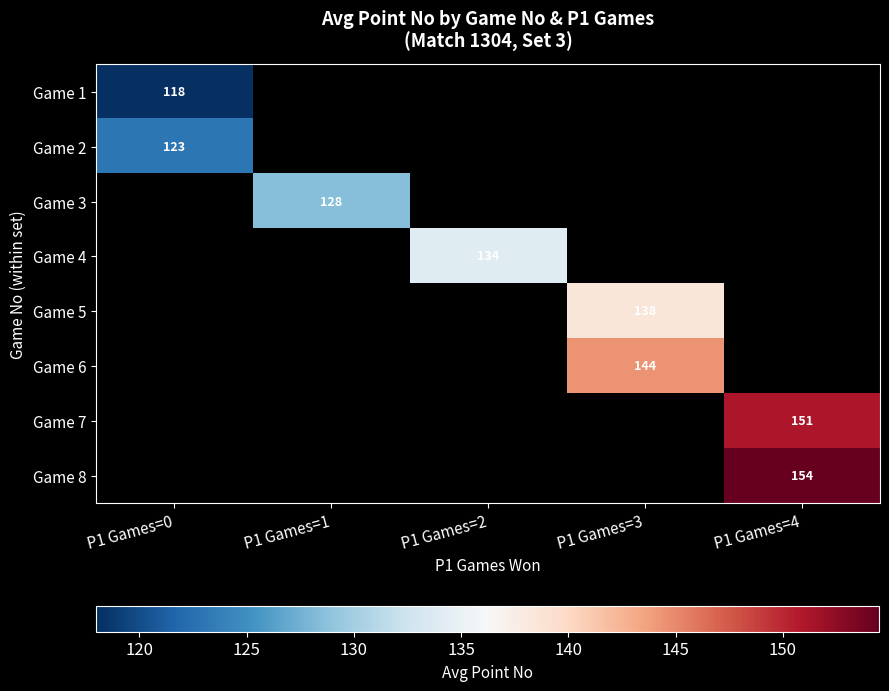

Which category has the lowest value in the Game 3 series?

P1 Games=0